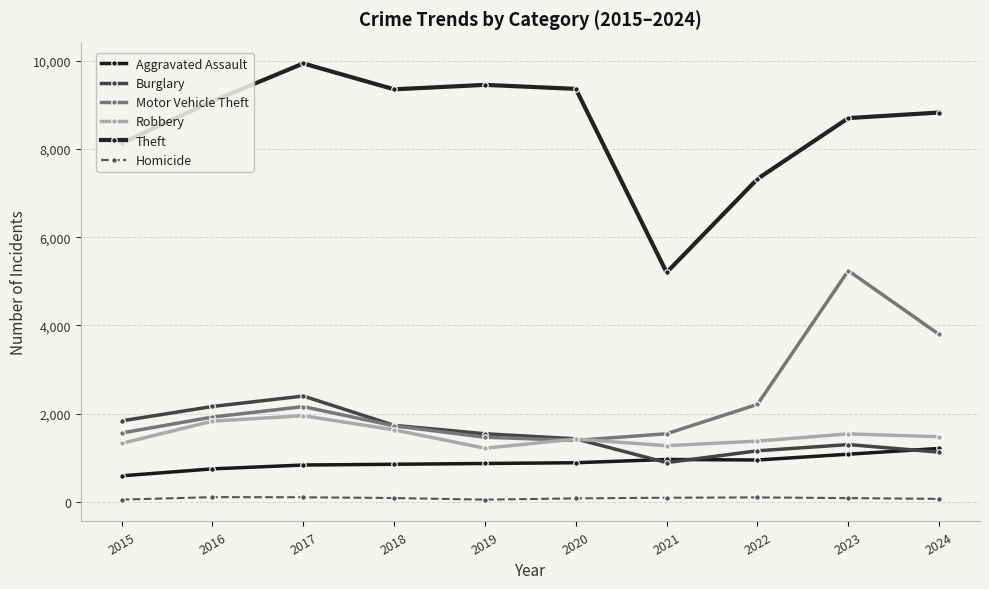

True or false: Theft and Homicide intersect in this chart.

False